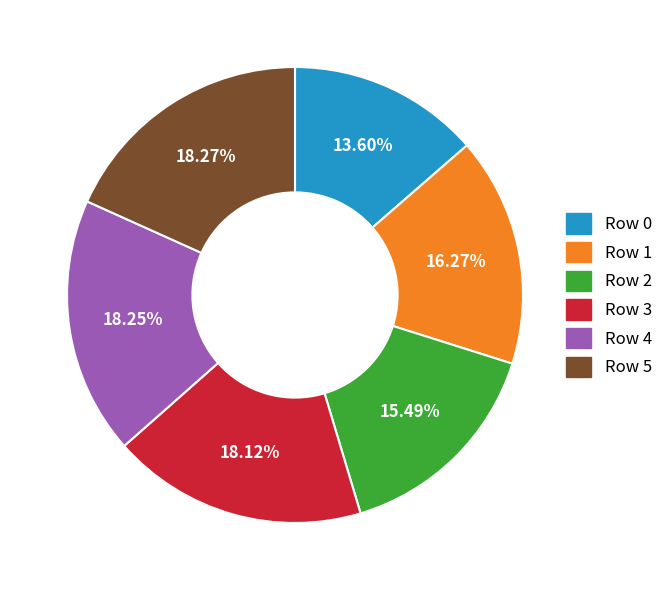

What is the ratio of the value at Row 1 to the value at Row 0?

1.2